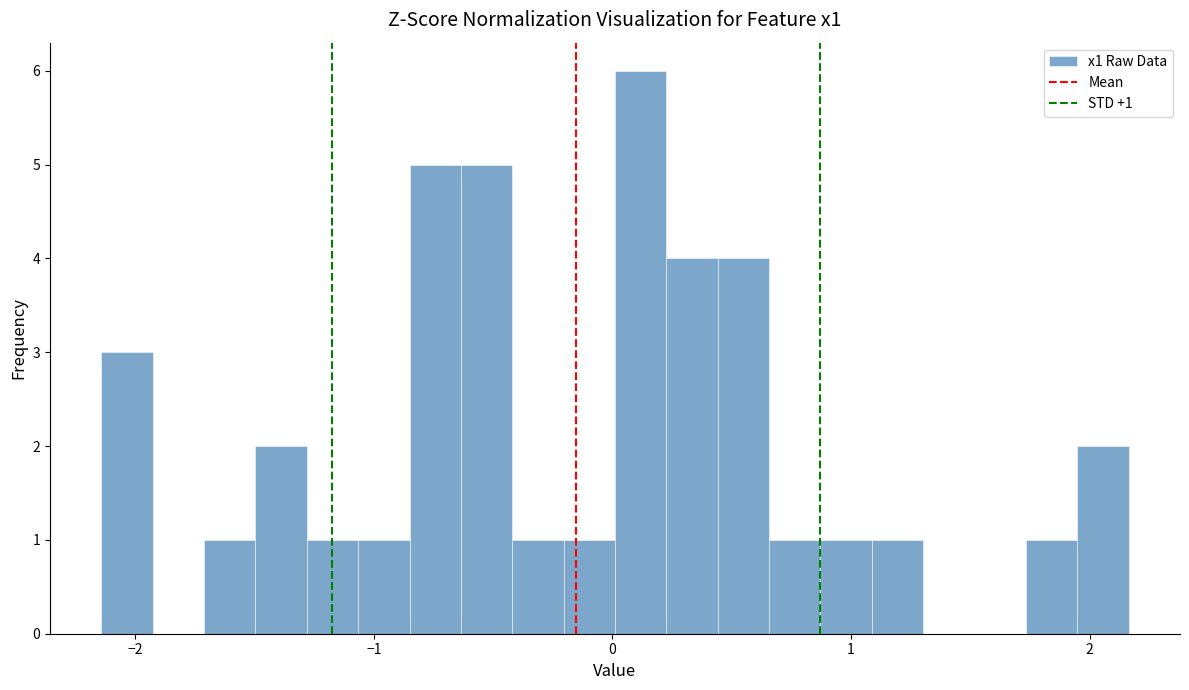

Around what value on the x-axis is the tallest bar? Give the approximate position of its centre, as read against the axis.

0.1